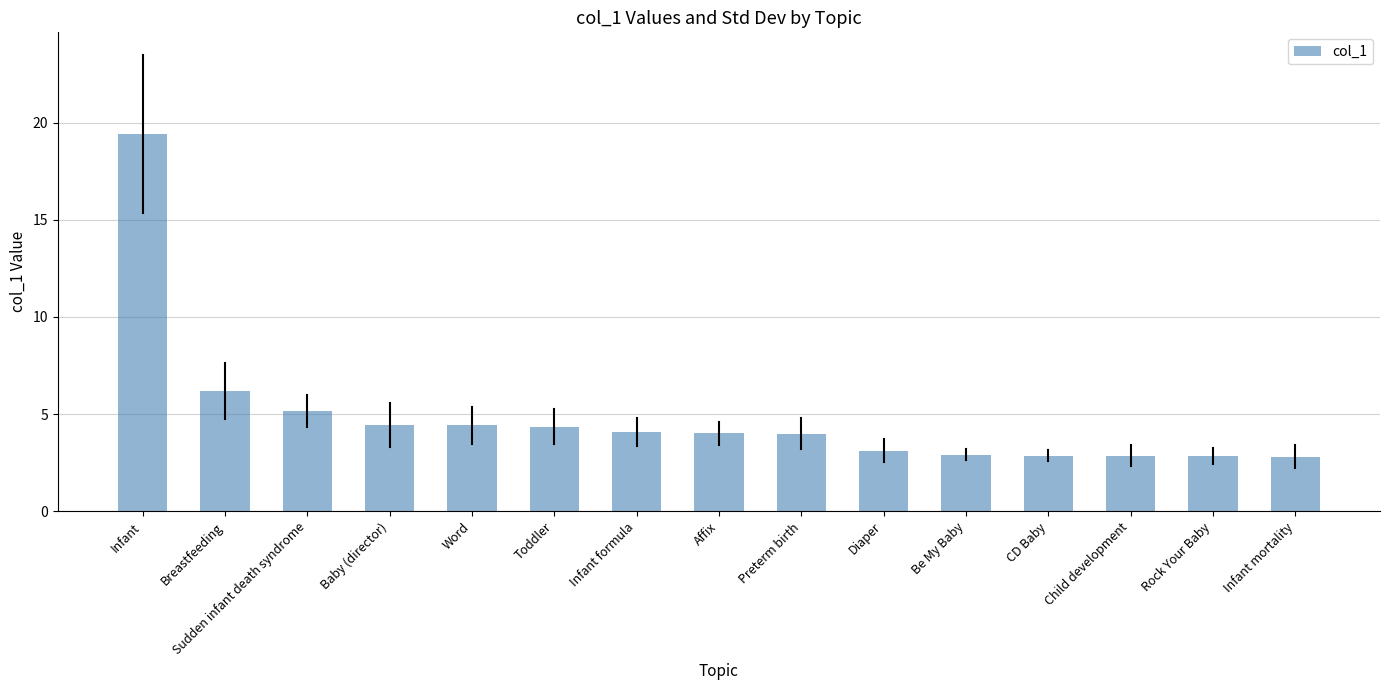

What value does the data have at Preterm birth?

4.0